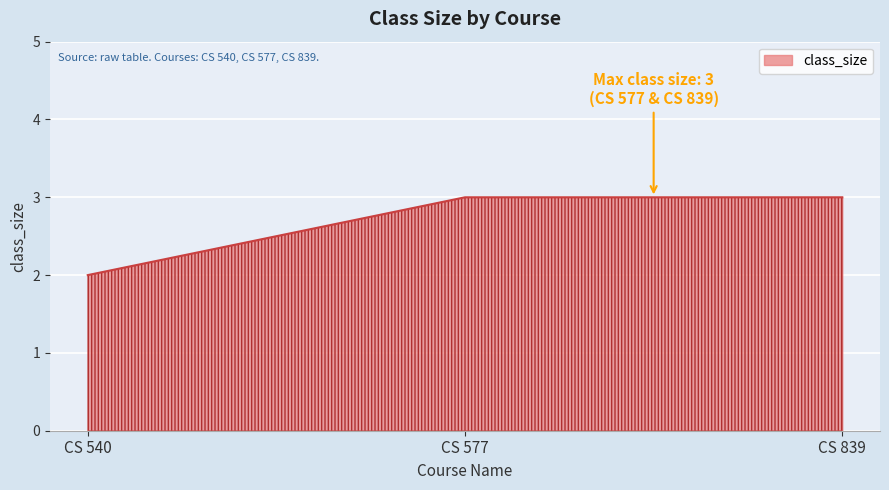

What is the sum of the values at CS 839 and CS 577?

6